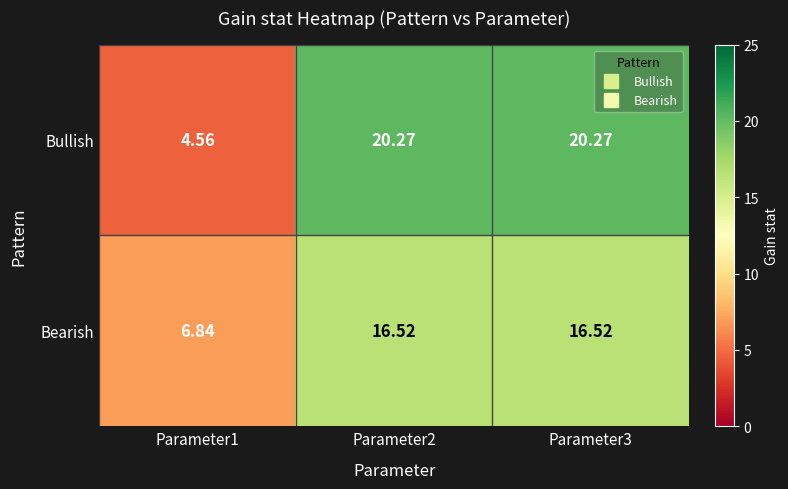

Which label corresponds to the smallest value in the chart?

Parameter1